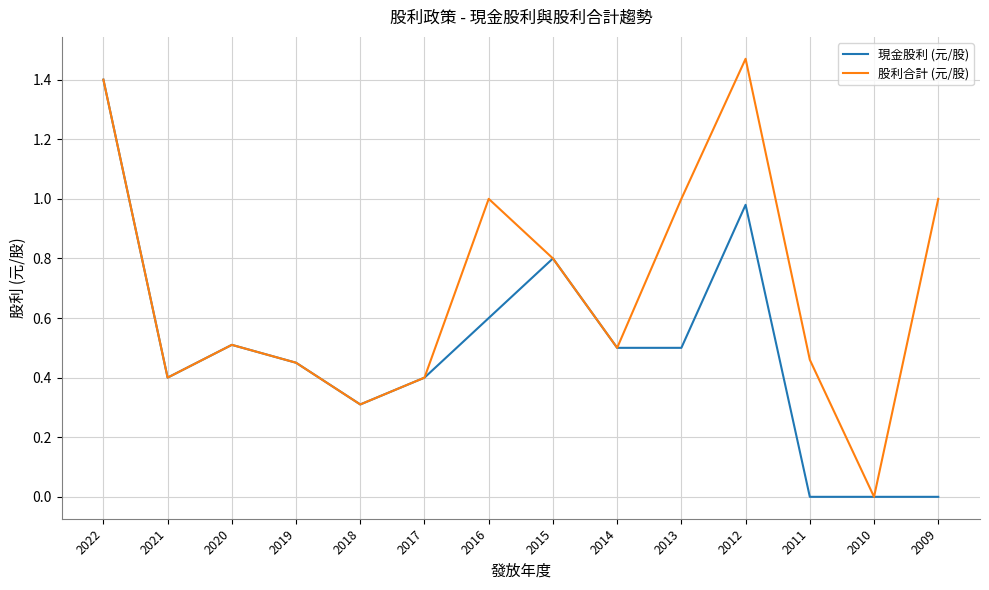

Read the 股利合計 (元/股) value at 2022.

1.4